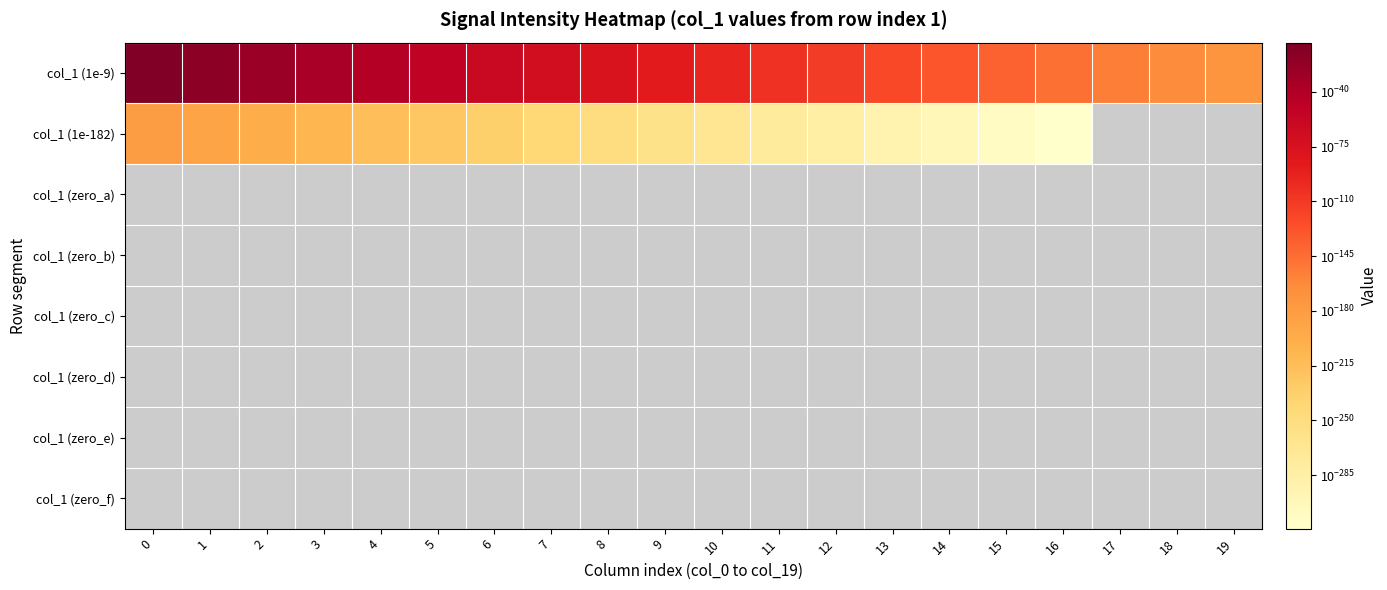

Which label corresponds to the smallest value in the chart?

16